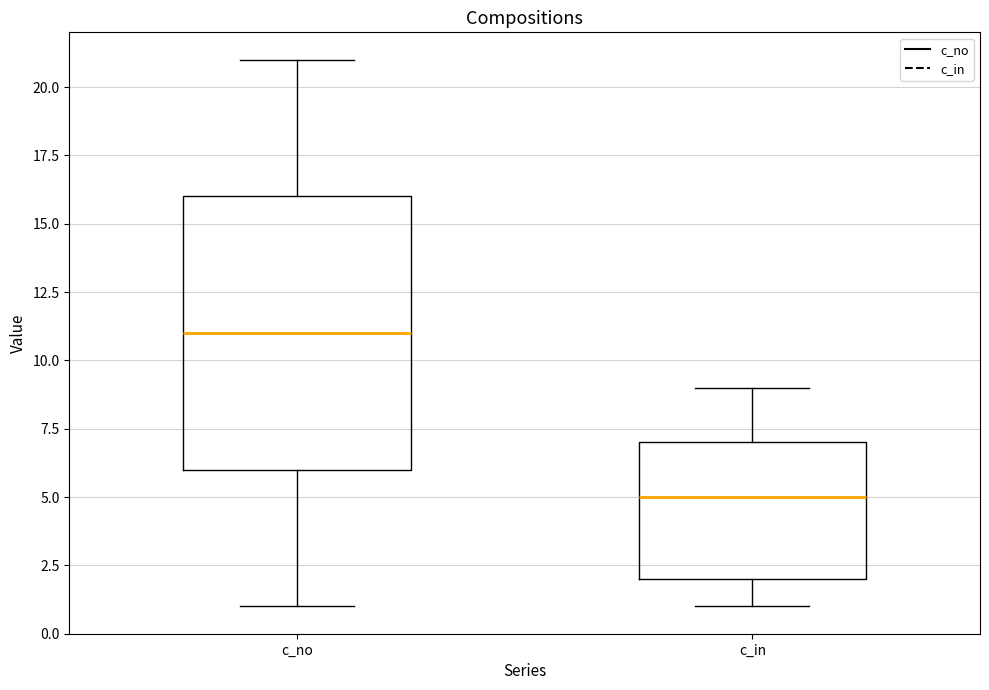

Reading left to right, read every box against the y-axis: the position of its median line, the range the box covers, and the ends of its whiskers. The values are not printed on the chart, so give them approximately, as read against the axis.

c_no: median 11, box 6 to 16, whiskers 1 to 21
c_in: median 5, box 2 to 7, whiskers 1 to 9